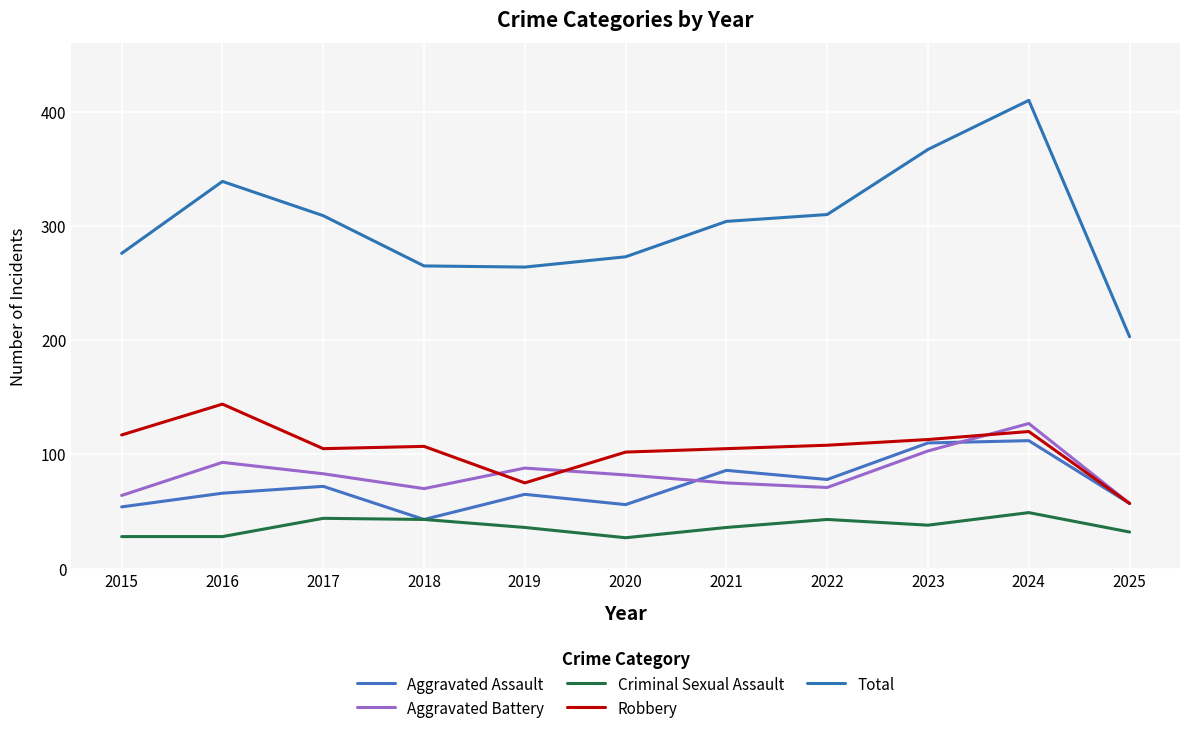

List the series in order of their peak value, highest first.

Total, Robbery, Aggravated Battery, Aggravated Assault, Criminal Sexual Assault